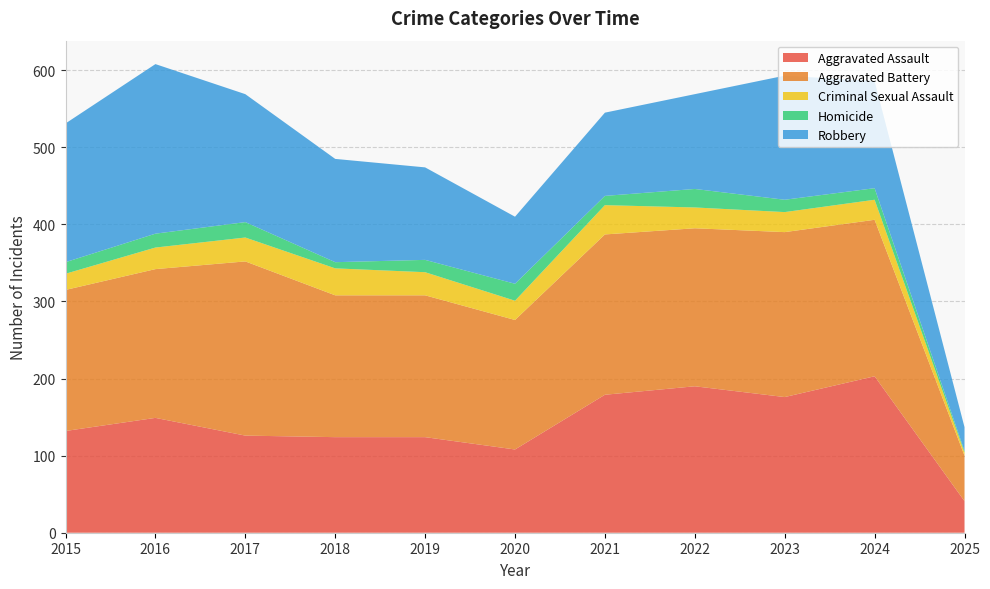

Reading left to right, transcribe all the data shown in this chart.

Aggravated Assault: 132	149	126	124	124	108	179	190	176	203	41
Aggravated Battery: 183	193	226	184	184	168	208	205	214	203	59
Criminal Sexual Assault: 21	28	31	35	30	25	38	27	26	26	4
Homicide: 15	18	20	8	16	22	12	24	16	15	2
Robbery: 180	220	166	134	120	87	108	123	161	139	31